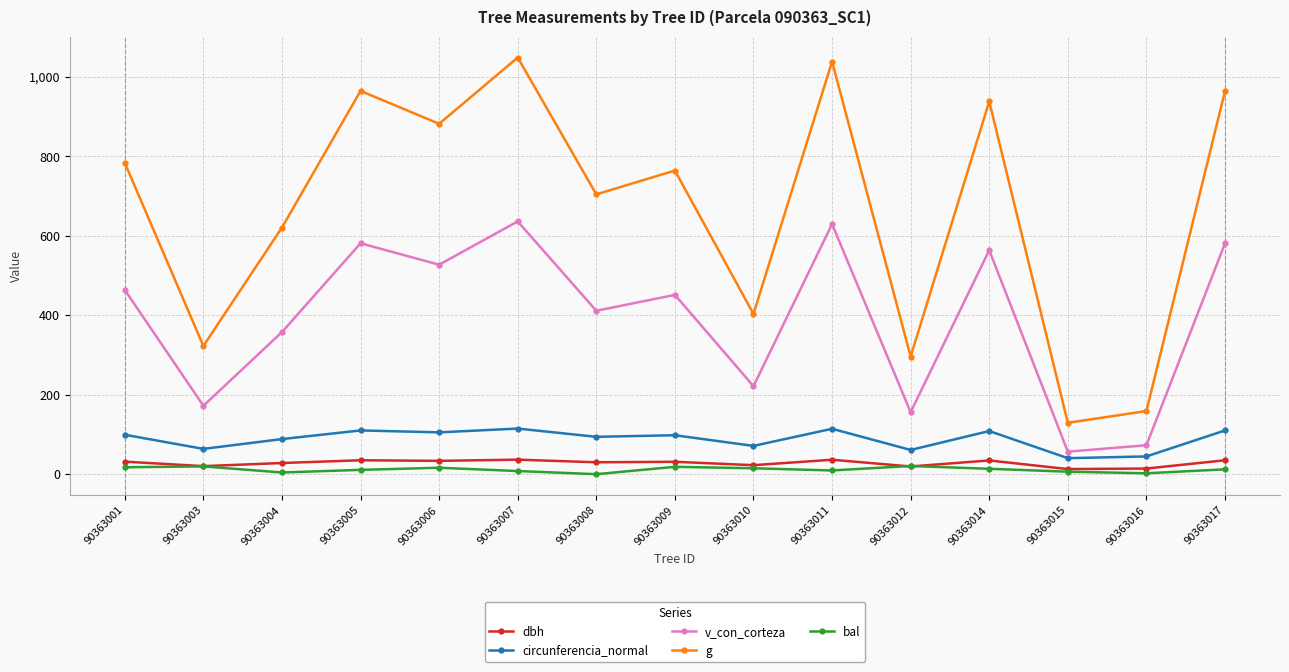

True or false: bal has a value of 2.2 at 90363016.

True